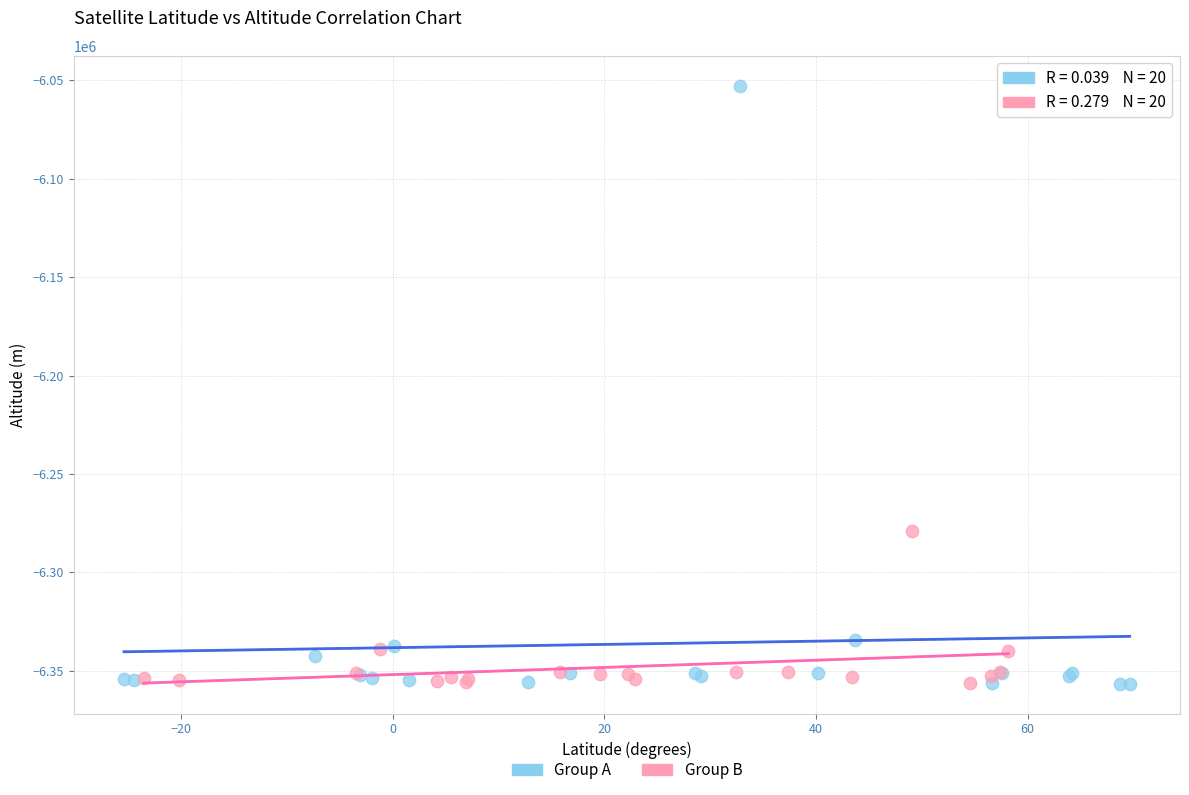

Which series contains the highest Y value?

Group A